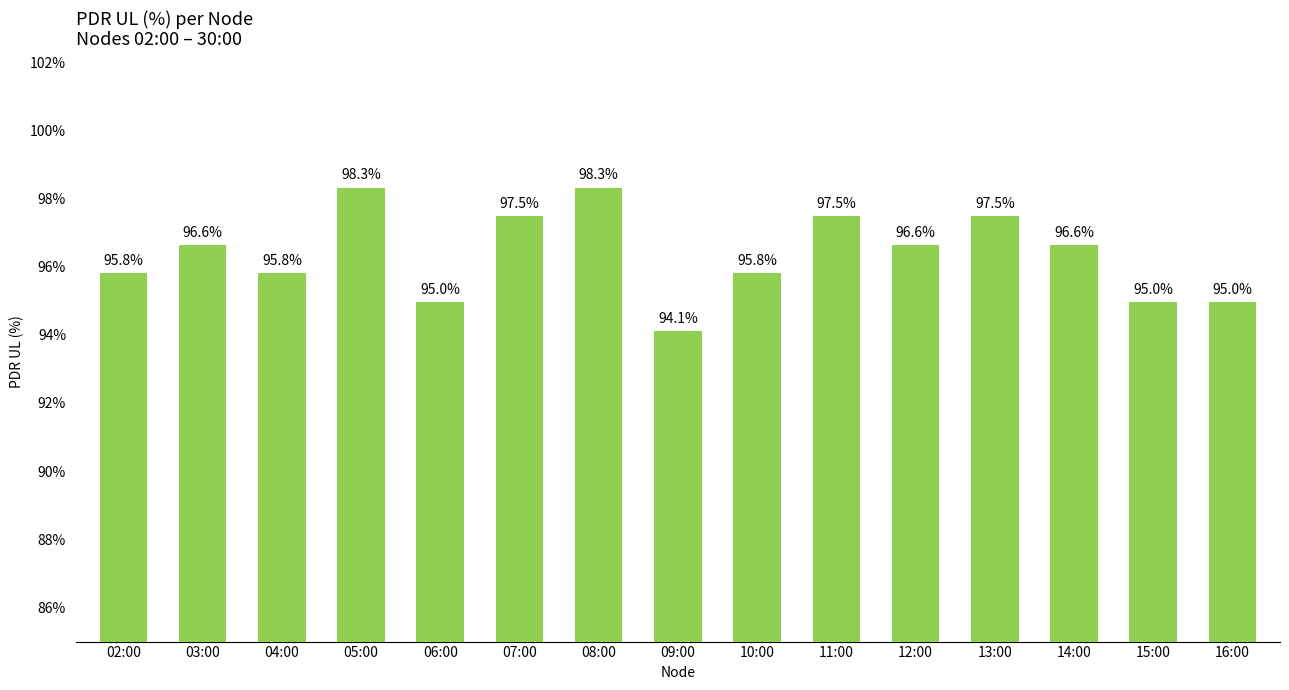

Reading left to right, extract all data points from this chart.

95.8	96.6	95.8	98.3	95.0	97.5	98.3	94.1	95.8	97.5	96.6	97.5	96.6	95.0	95.0